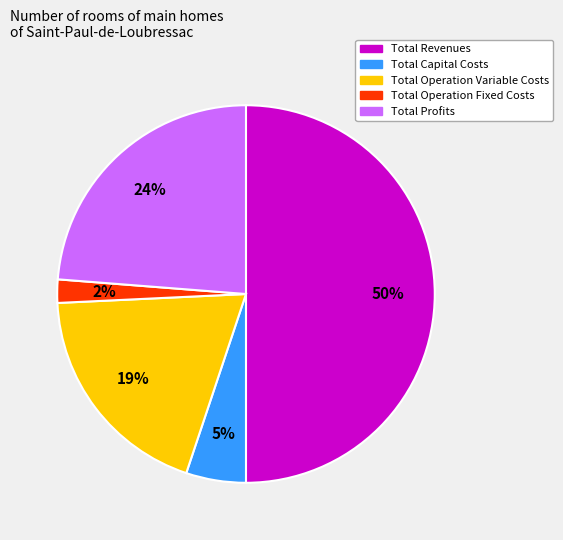

What is the majority slice?

Total Revenues